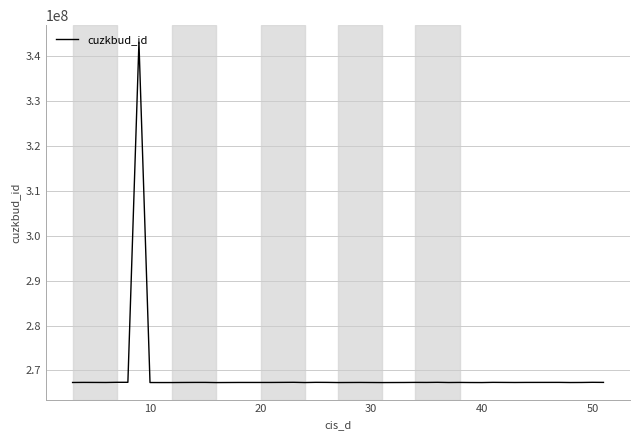

What is the difference between the maximum and minimum values?

75833000